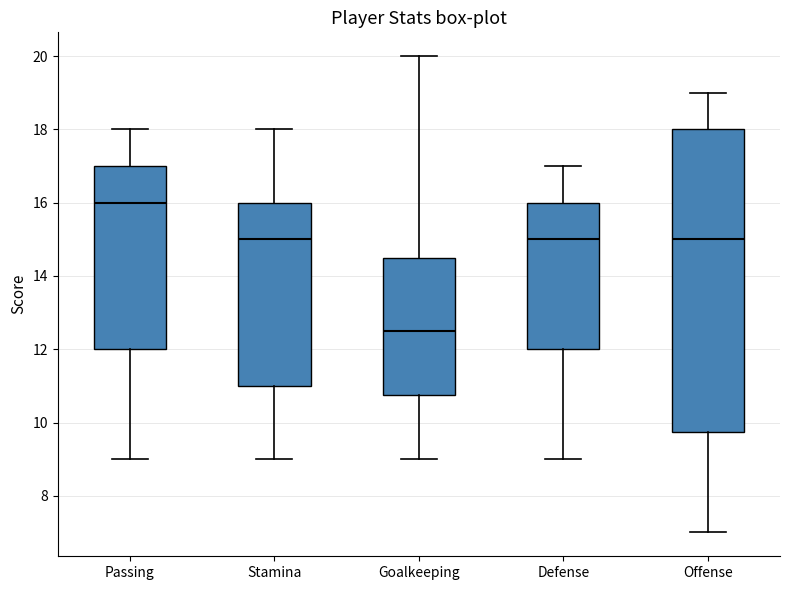

Reading left to right, read every box against the y-axis: the position of its median line, the range the box covers, and the ends of its whiskers. The values are not printed on the chart, so give them approximately, as read against the axis.

Passing: median 16.0, box 12.0 to 17.0, whiskers 9.0 to 18.0
Stamina: median 15.0, box 11.0 to 16.0, whiskers 9.0 to 18.0
Goalkeeping: median 12.6, box 10.8 to 14.6, whiskers 9.0 to 20.0
Defense: median 15.0, box 12.0 to 16.0, whiskers 9.0 to 17.0
Offense: median 15.0, box 9.8 to 18.0, whiskers 7.0 to 19.0